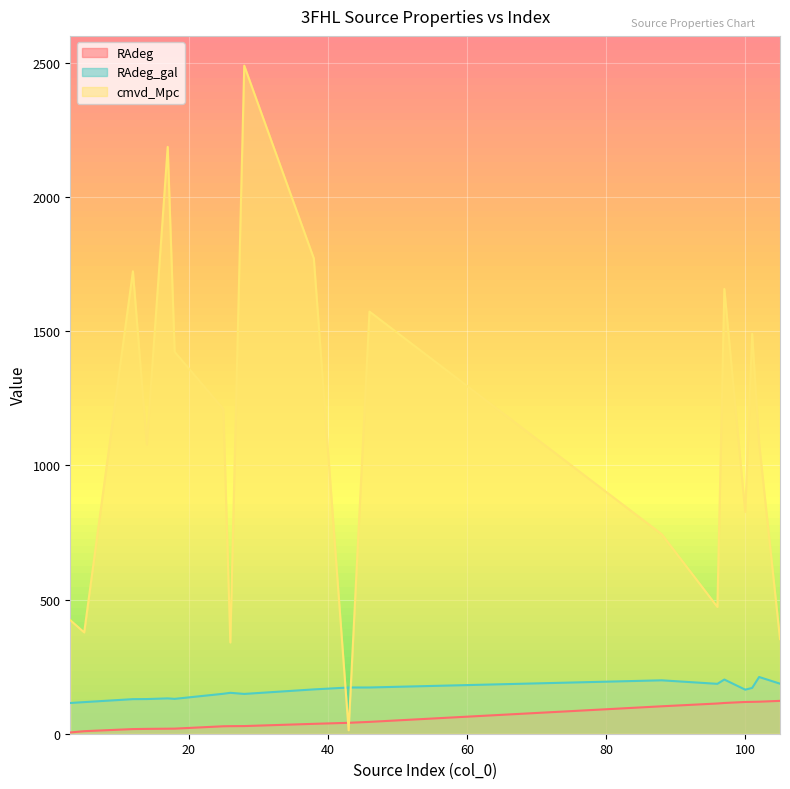

At 105, list the series in order from largest to smallest.

cmvd_Mpc, RAdeg_gal, RAdeg